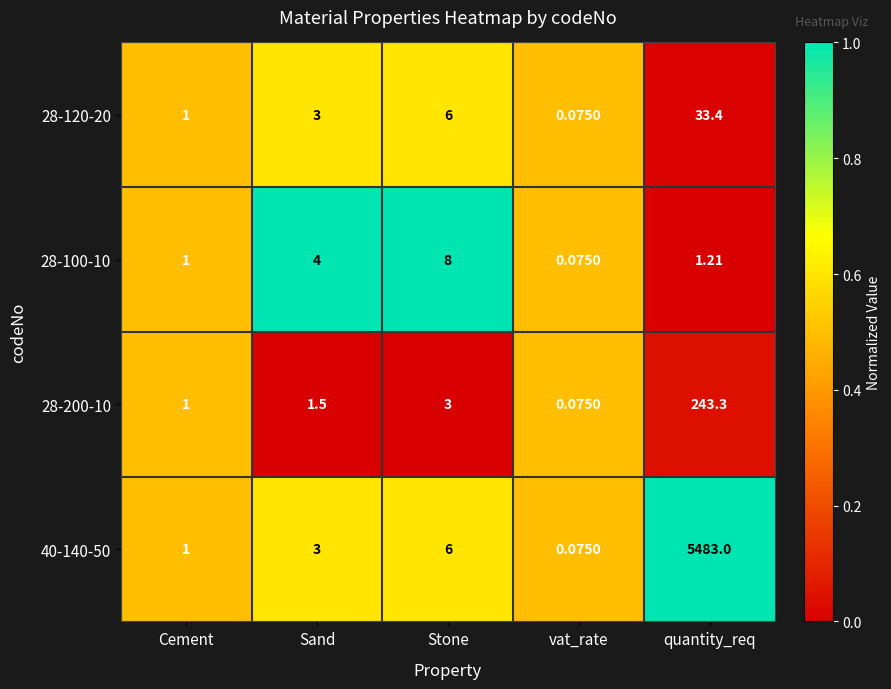

Which series has the largest total across all categories?

40-140-50